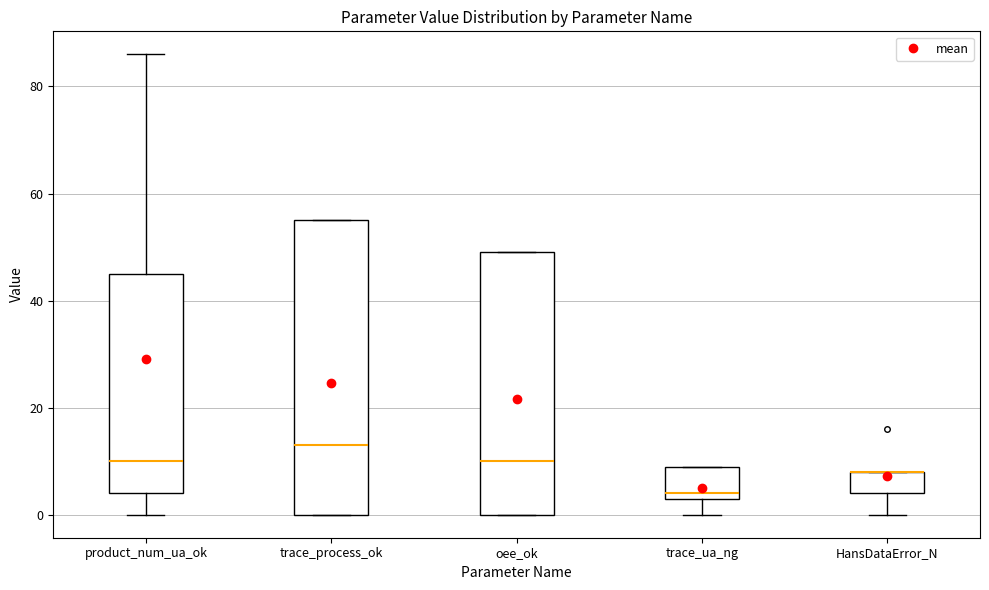

Reading left to right, transcribe this box plot: for each box, give where its median line is, the range the box spans, and where its two whiskers end, as read against the y-axis. The values are not printed on the chart, so give them approximately, as read against the axis.

product_num_ua_ok: median 10, box 4 to 46, whiskers 0 to 86
trace_process_ok: median 14, box 0 to 56, whiskers 0 to 56
oee_ok: median 10, box 0 to 50, whiskers 0 to 50
trace_ua_ng: median 4 (just above the box's lower edge), box 4 to 10, whiskers 0 to 10
HansDataError_N: median 8 (drawn on the box's upper edge), box 4 to 8, whiskers 0 to 8